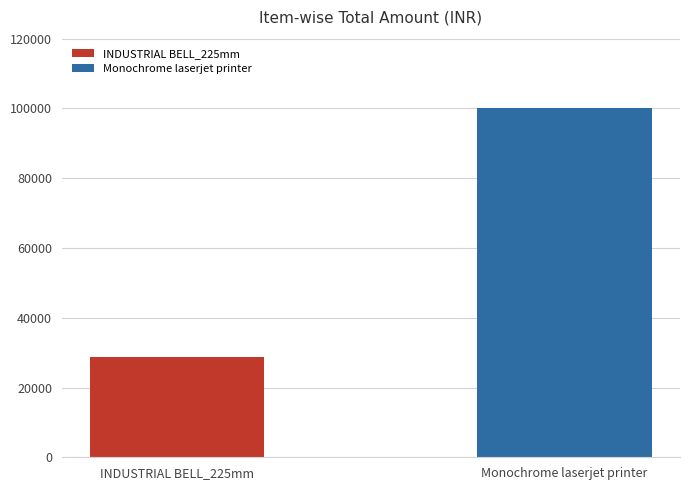

What is the lowest value of the Monochrome laserjet printer series?

99990